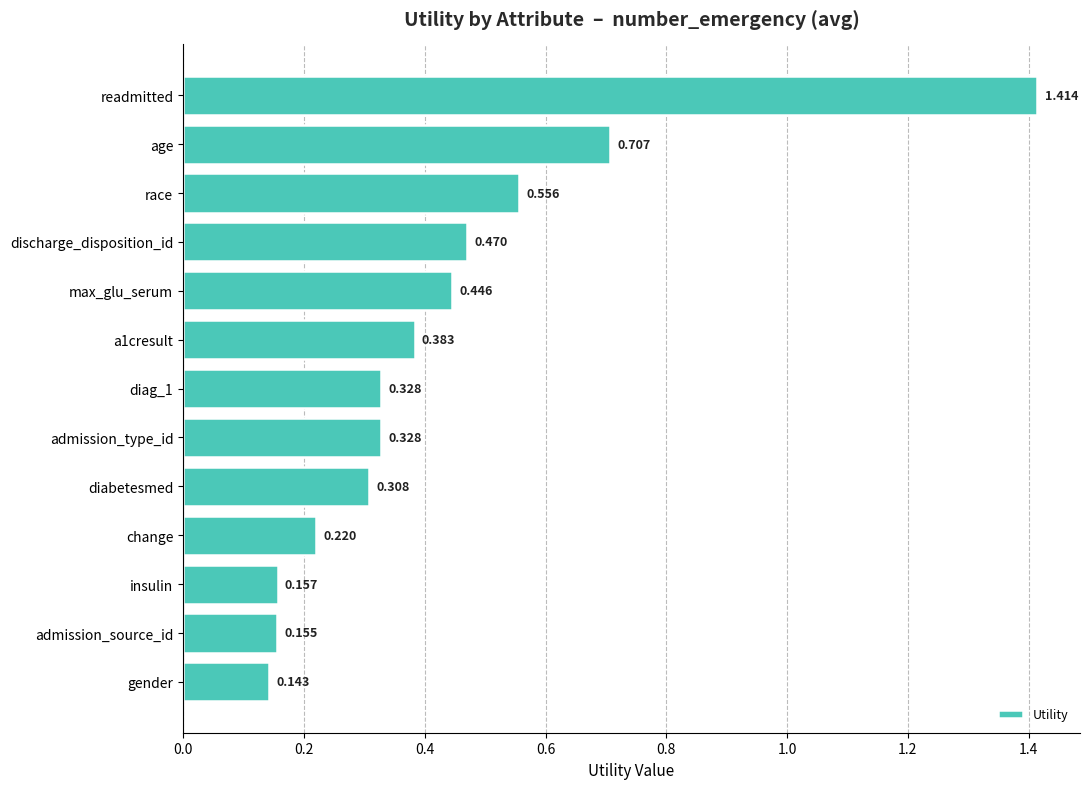

What is the difference between the maximum and minimum values?

1.3